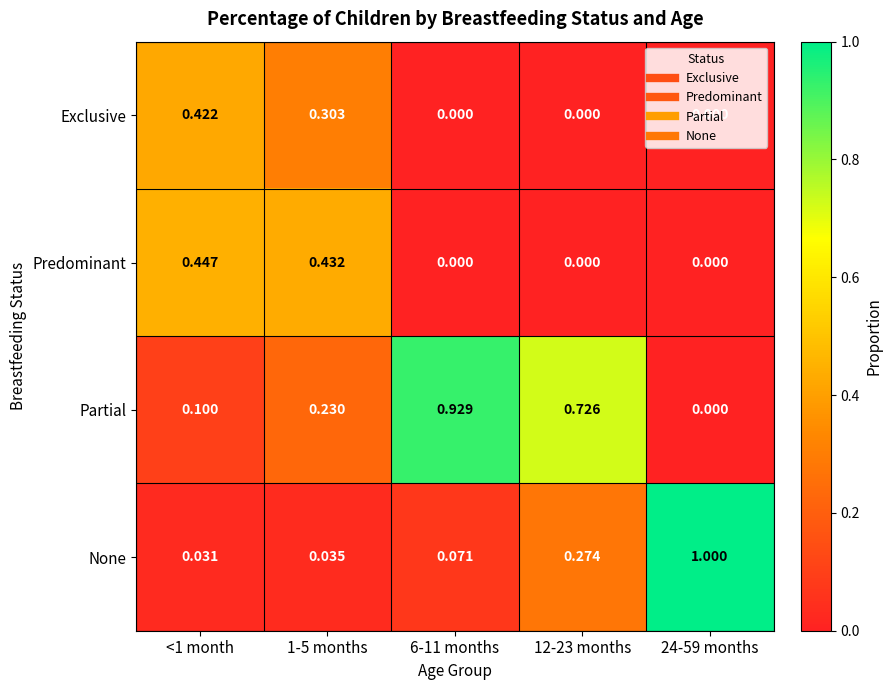

What is the total value across all series at 6-11 months?

1.0